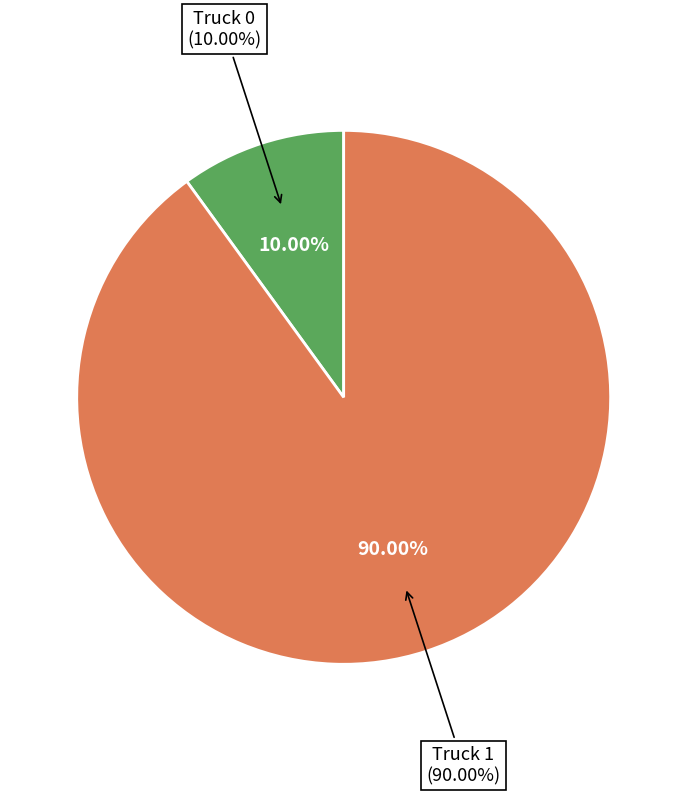

Rank the categories by value from highest to lowest.

Truck 1, Truck 0